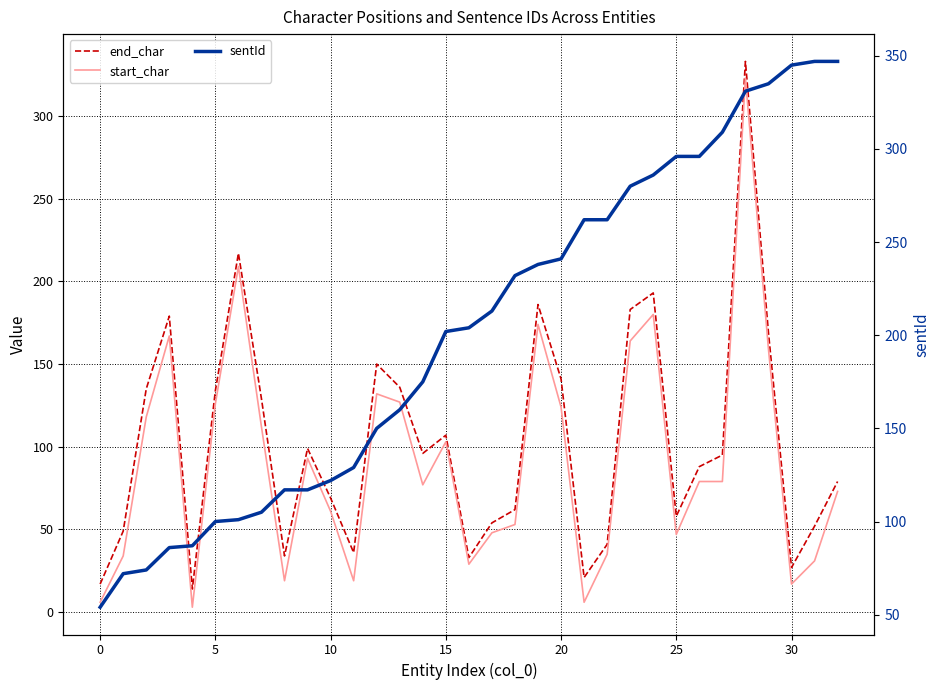

Does the chart have visible grid lines?

Yes